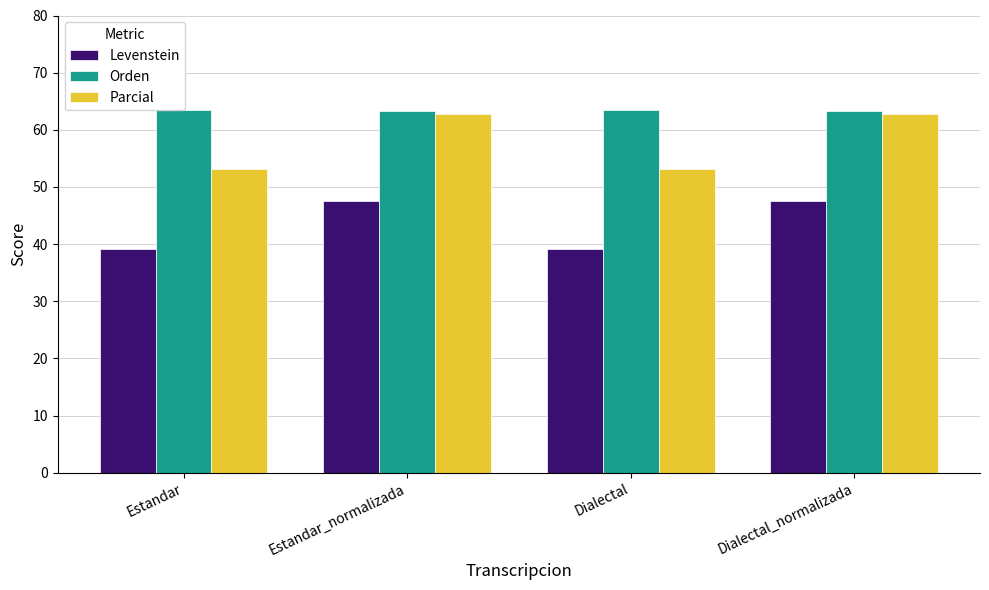

What is the sum of the Levenstein values at Dialectal_normalizada and Estandar_normalizada?

95.1